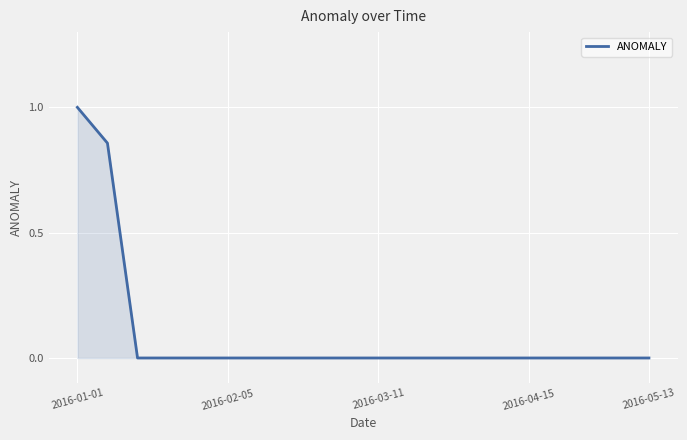

What is the maximum value shown in the chart?

1.0